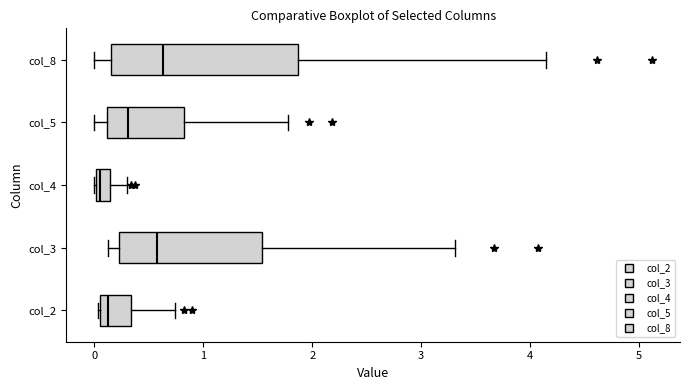

Where does the median line of the box for col_8 sit on the x-axis? The values are not printed on the chart, so give them approximately, as read against the axis.

0.6